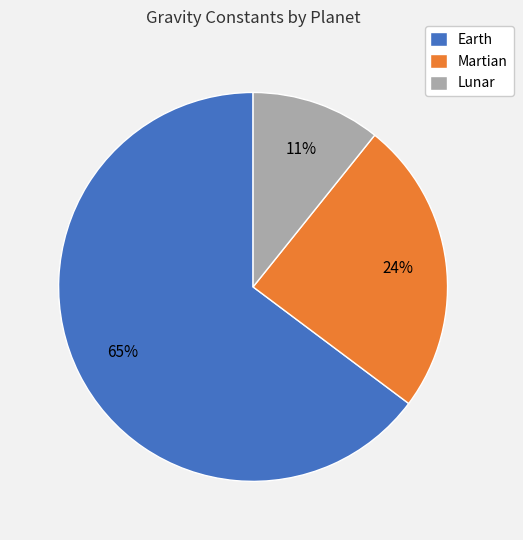

Does Earth account for over 50% of the chart?

Yes